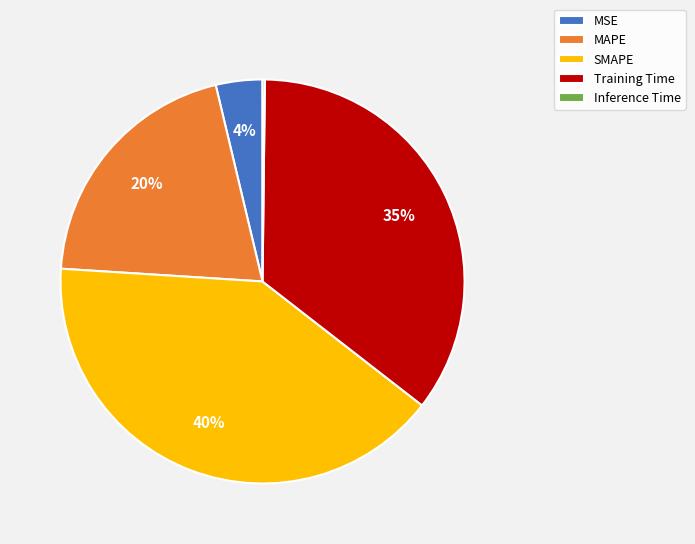

Does any single category account for the majority?

No